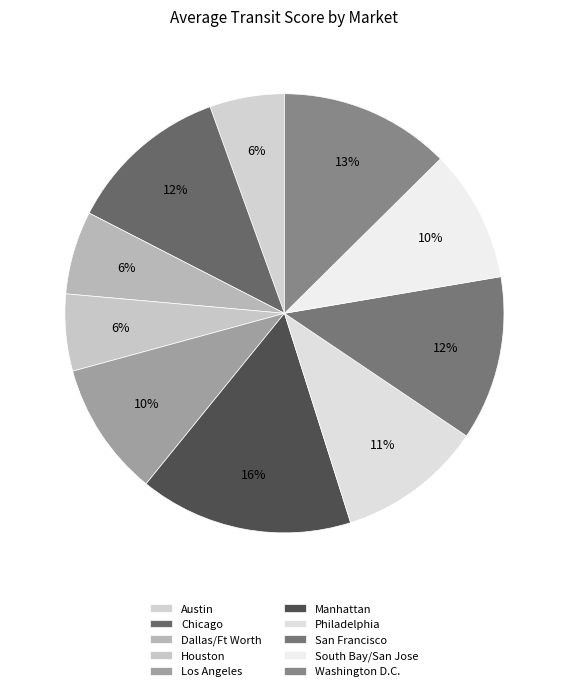

What is the smallest slice in the pie chart?

Austin